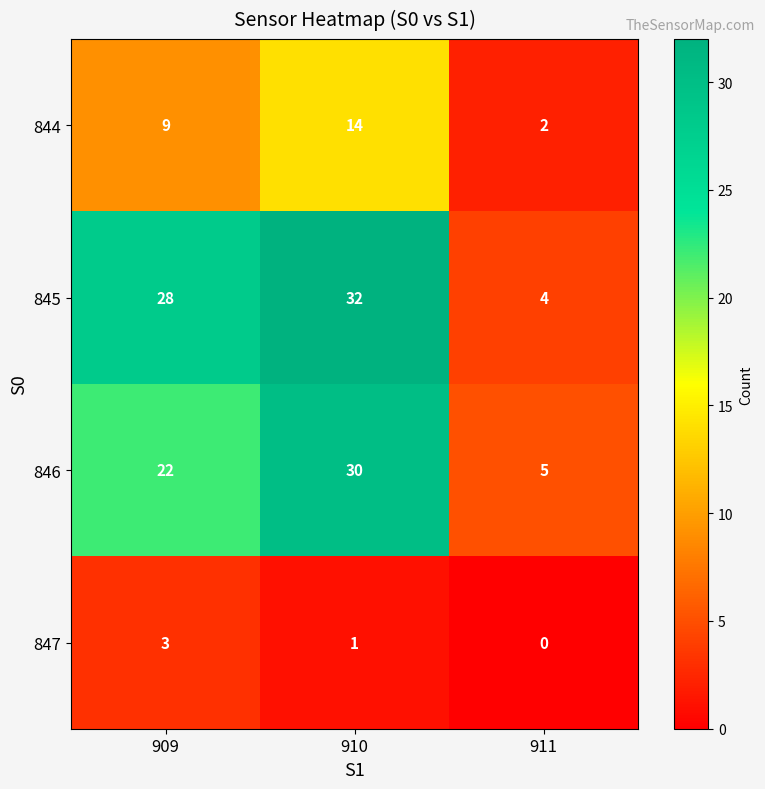

How many 845 values are between 4 and 32?

3